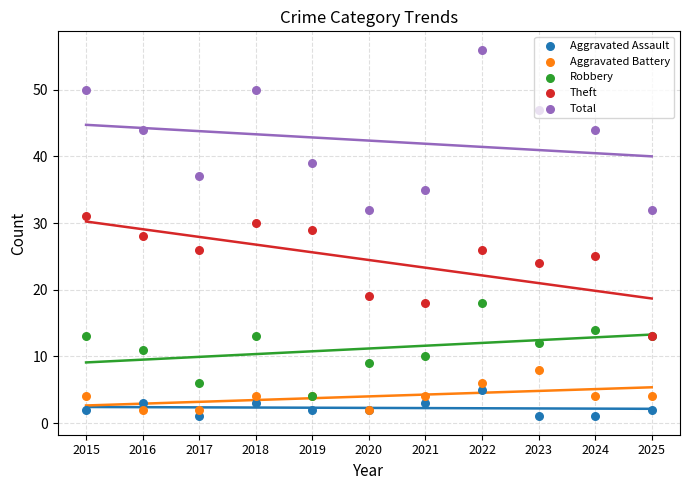

What are all the series names shown in the legend?

Aggravated Assault, Aggravated Battery, Robbery, Theft, Total